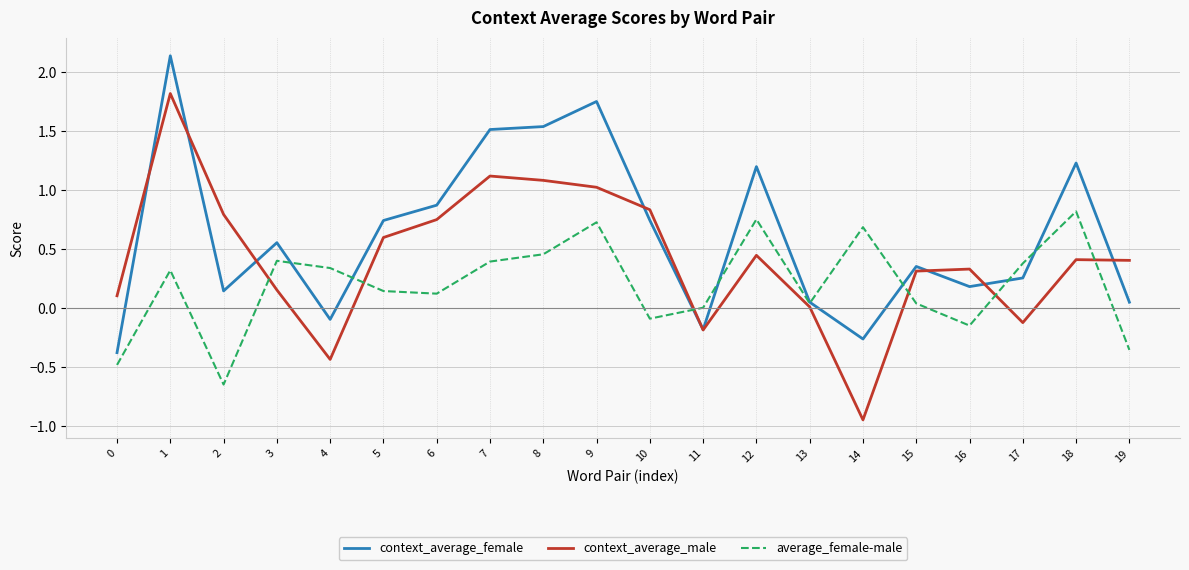

The context_average_female series shows 0.3 at 16. True or false?

False